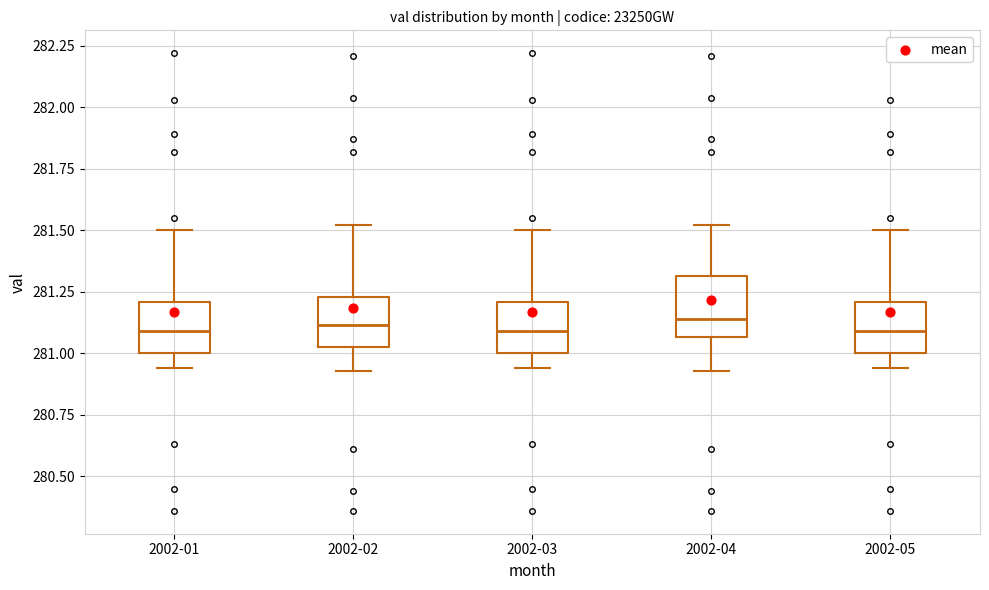

Reading left to right, read every box against the y-axis: the position of its median line, the range the box covers, and the ends of its whiskers. The values are not printed on the chart, so give them approximately, as read against the axis.

2002-01: median 281.10, box 281.00 to 281.20, whiskers 280.95 to 281.50
2002-02: median 281.10, box 281.05 to 281.25, whiskers 280.95 to 281.50
2002-03: median 281.10, box 281.00 to 281.20, whiskers 280.95 to 281.50
2002-04: median 281.15, box 281.05 to 281.30, whiskers 280.95 to 281.50
2002-05: median 281.10, box 281.00 to 281.20, whiskers 280.95 to 281.50